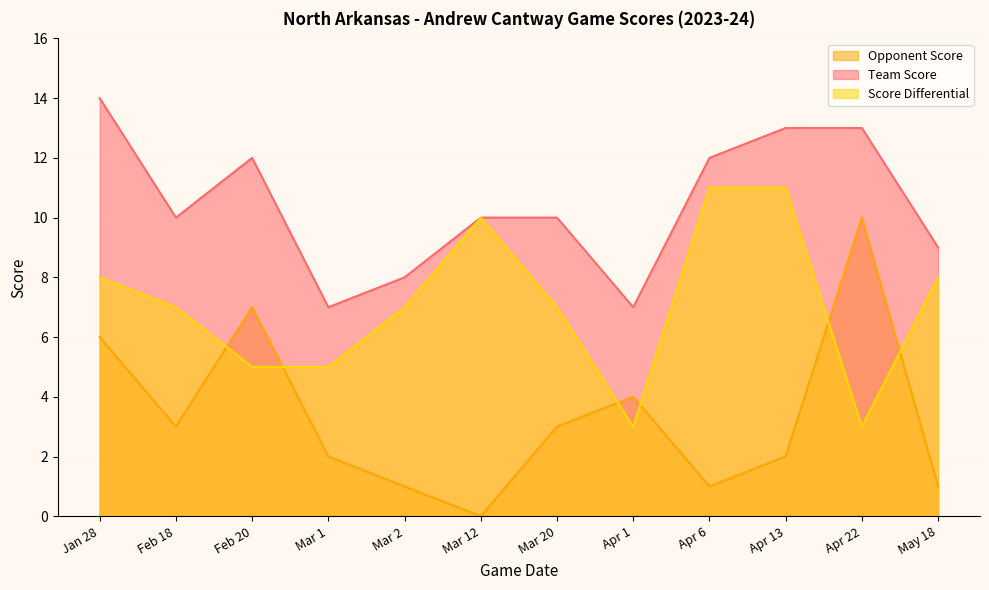

The value of game_score_diff at Apr 6 is 18. True or false?

False